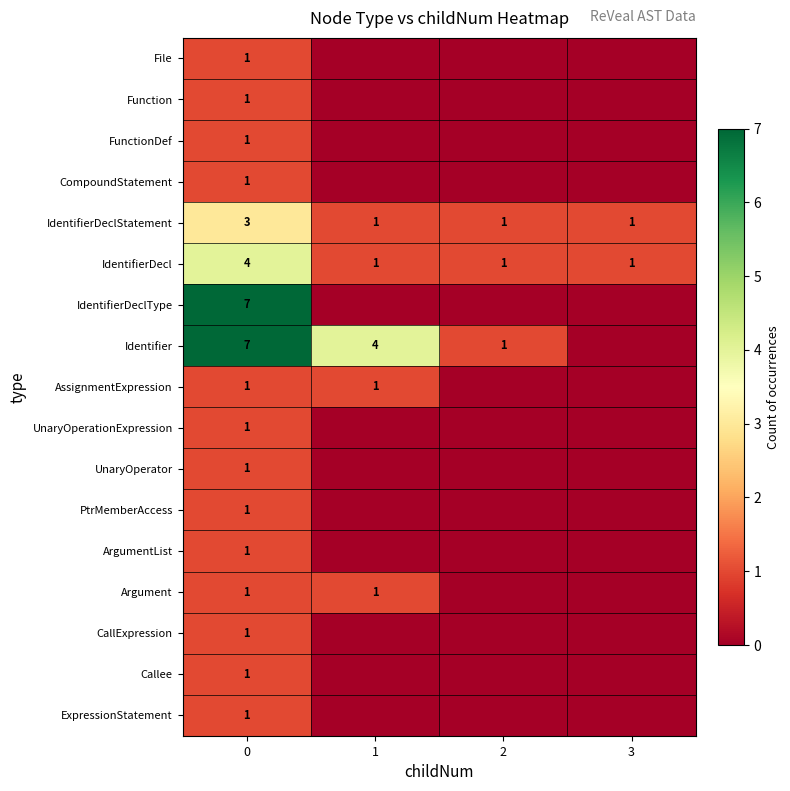

What is the total value across all series at 0?

34